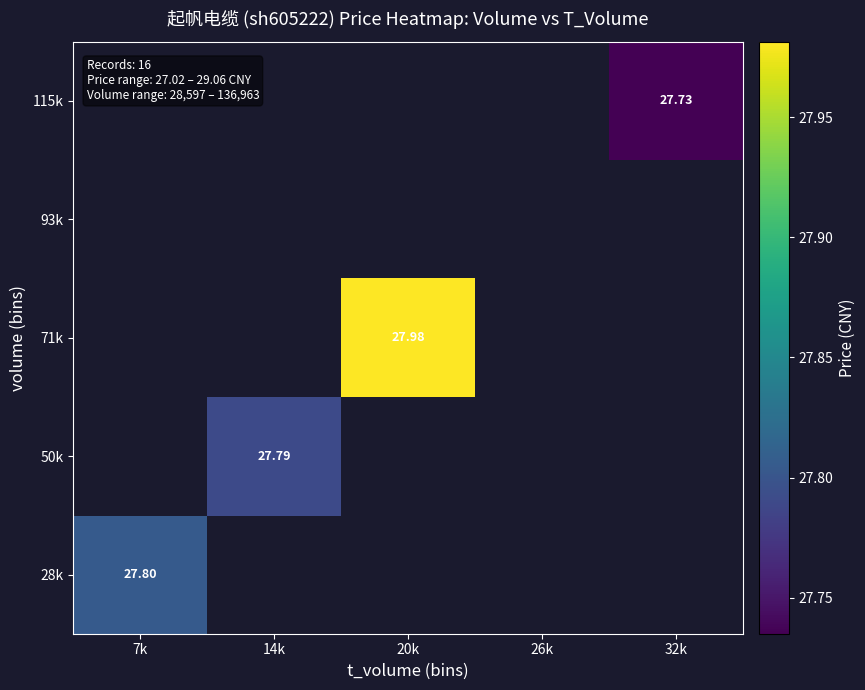

How many categories are shown in the chart?

5